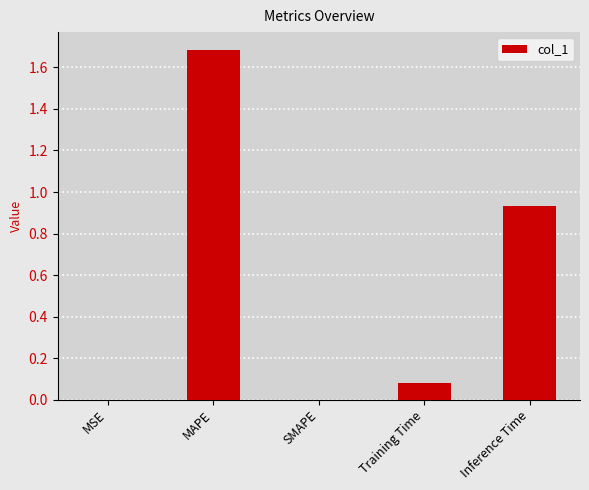

Between SMAPE and Inference Time, which is larger?

Inference Time